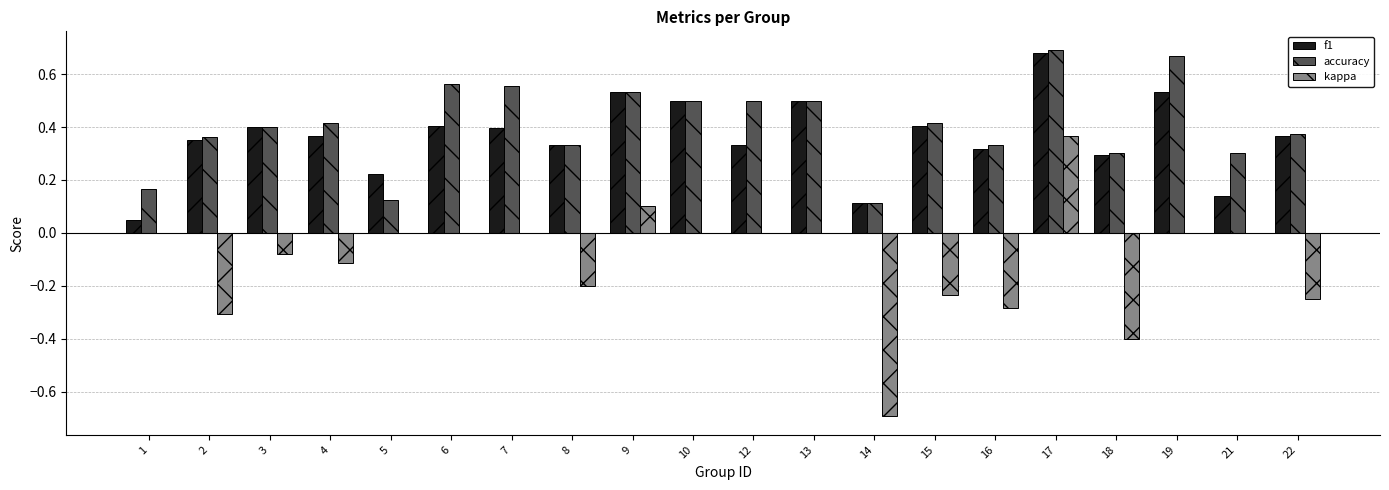

The f1 series shows 0.5 at 19. True or false?

True